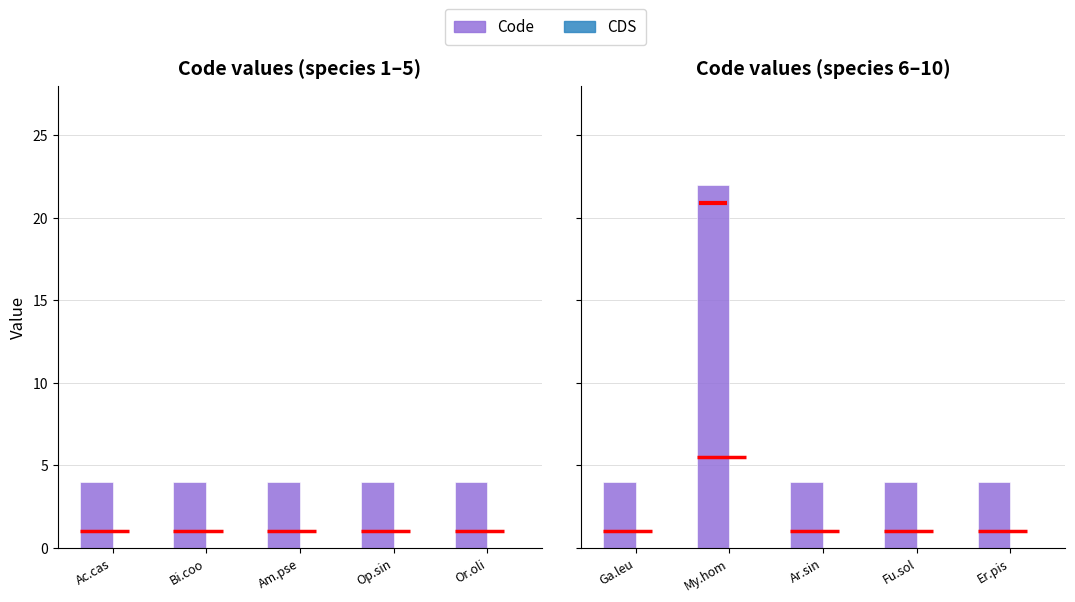

What are all the series names shown in the legend?

Code, CDS